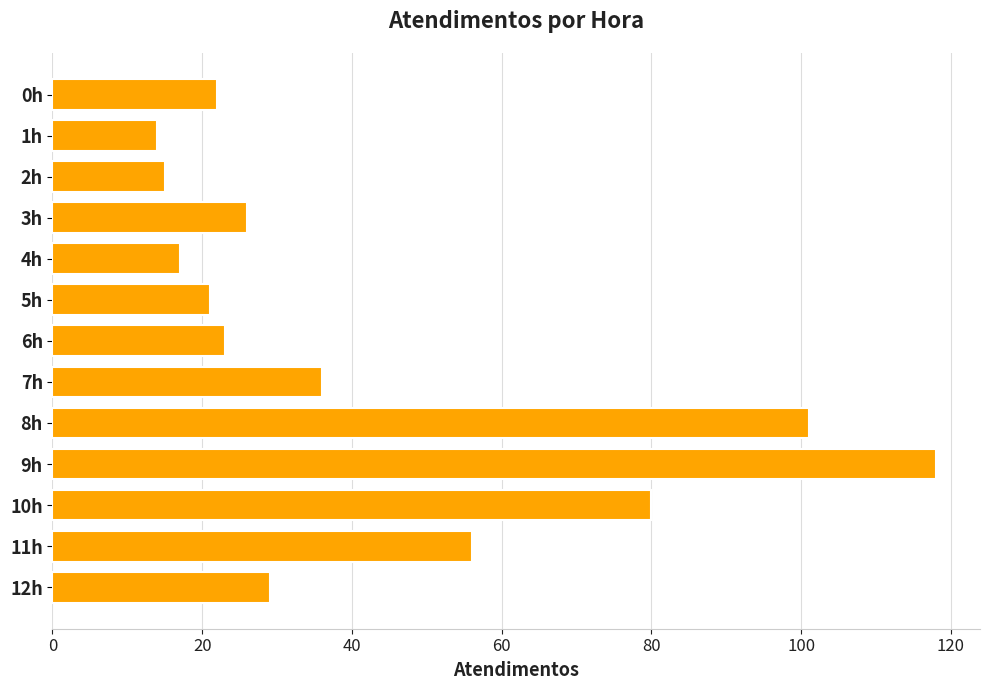

What is the average value?

43